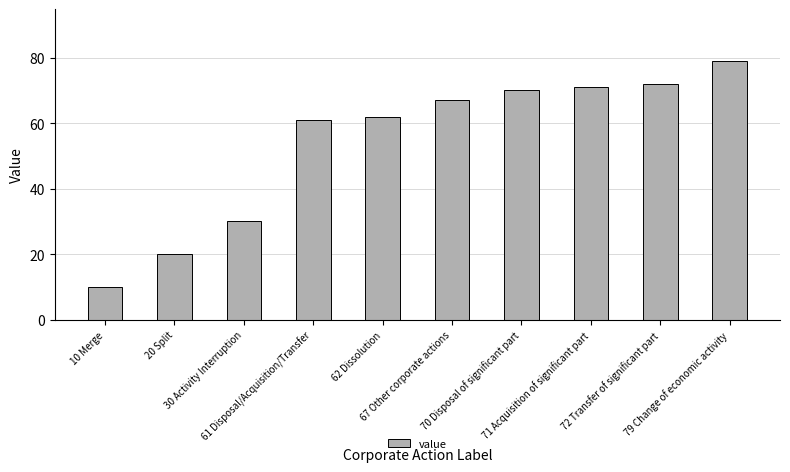

What is the change in value from 20 Split to 67 Other corporate actions?

+47